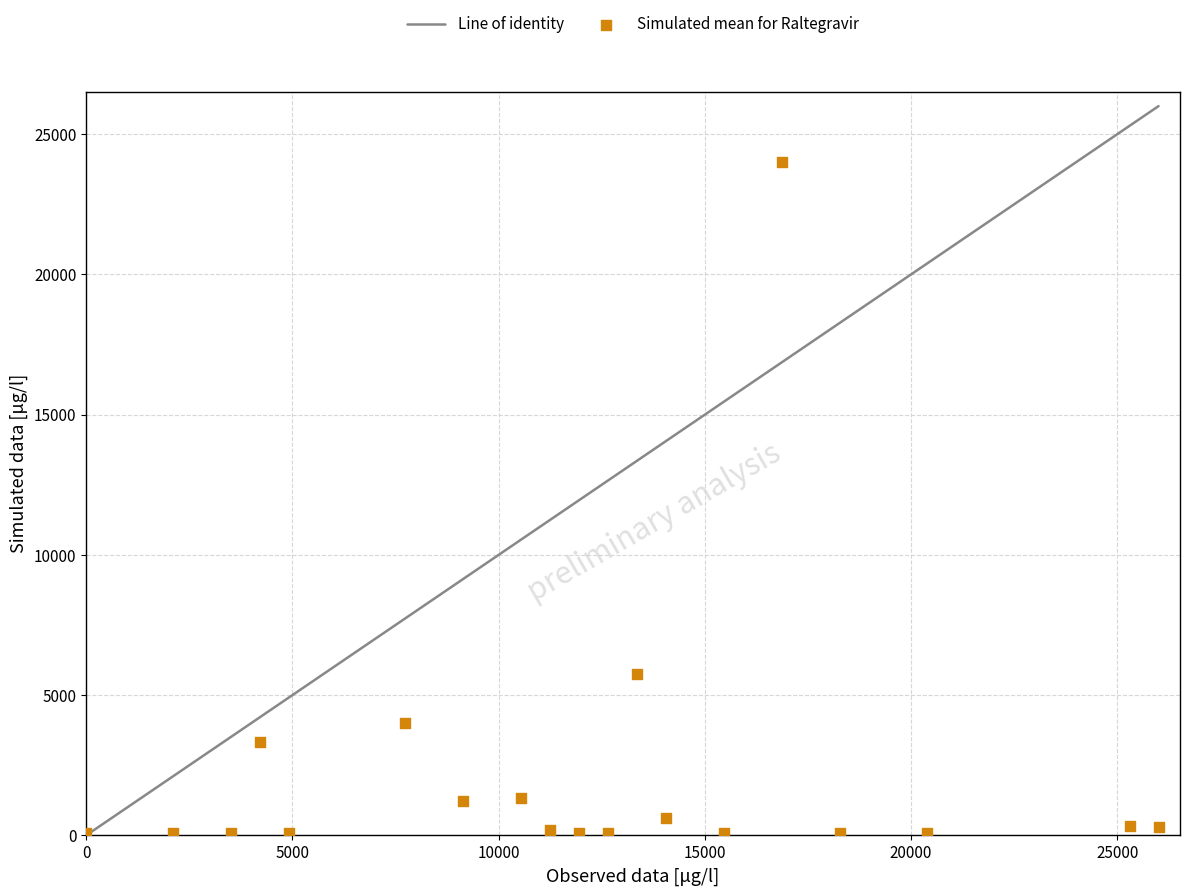

What Y value in the scatter plot is closest to 12055?

5754